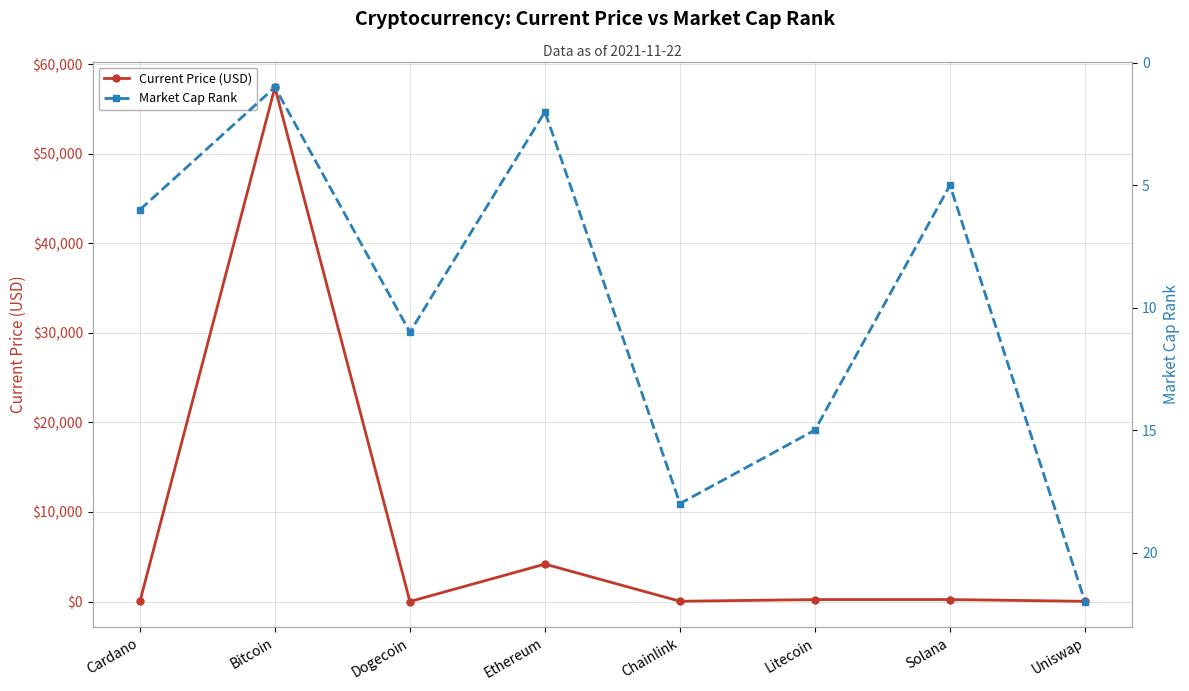

How many series are shown in this chart?

2